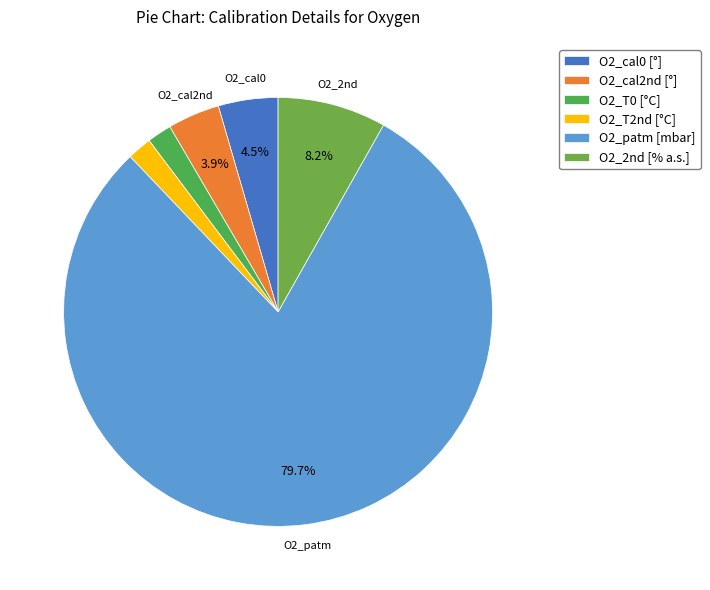

Is the sum of O2_T0 and O2_T2nd greater than half?

No